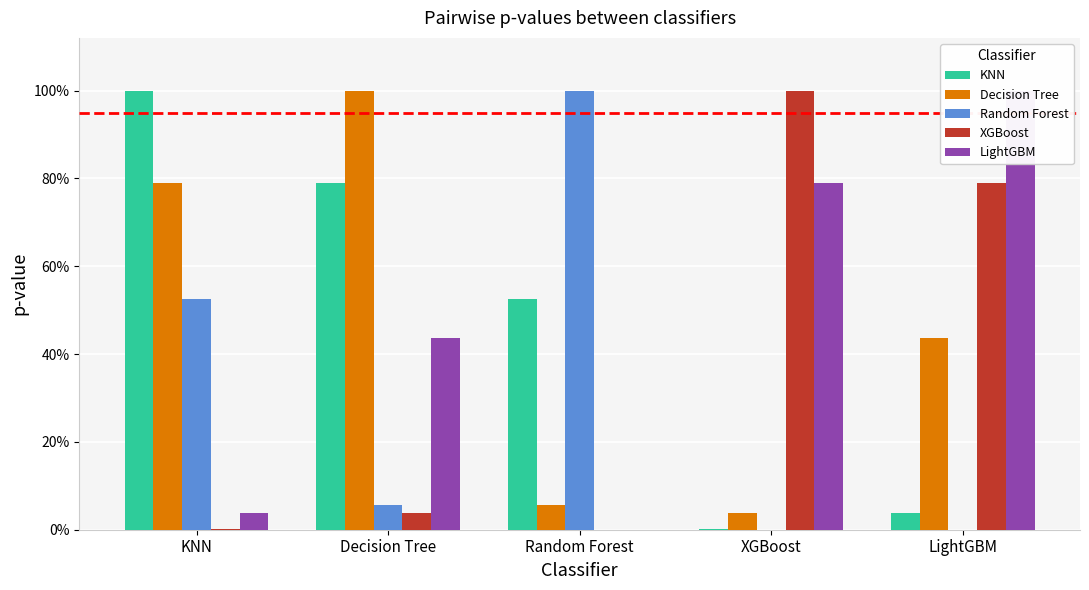

Between Random Forest and XGBoost, which series saw the biggest shift?

Random Forest